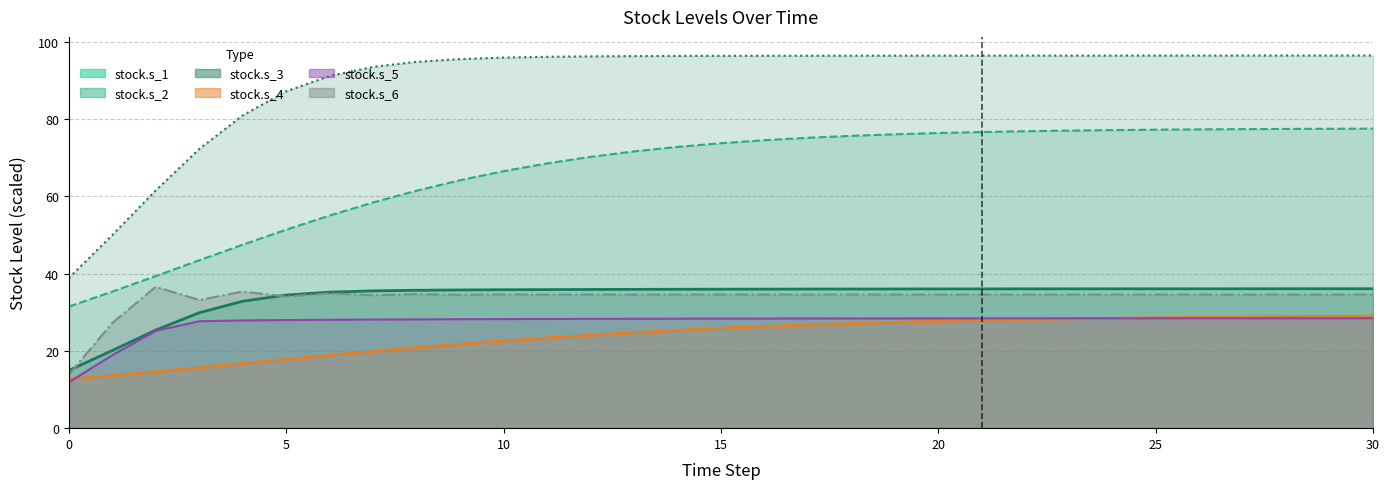

Is the value of stock.s_5 at 0.0 greater than the value of stock.s_3 at 0.0?

No